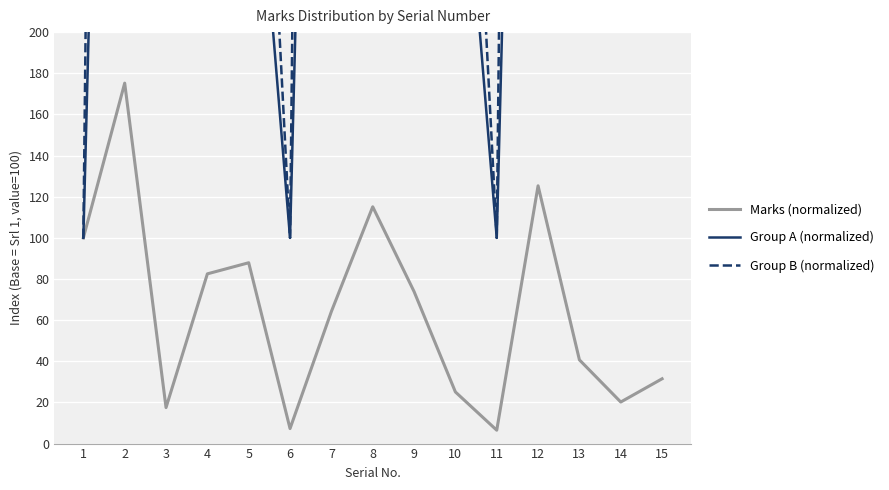

At which category is the sum across all series the highest?

2